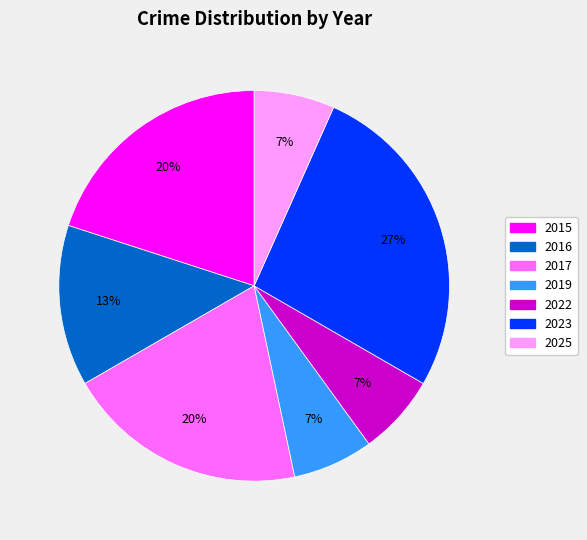

What is the largest slice in the pie chart?

2023